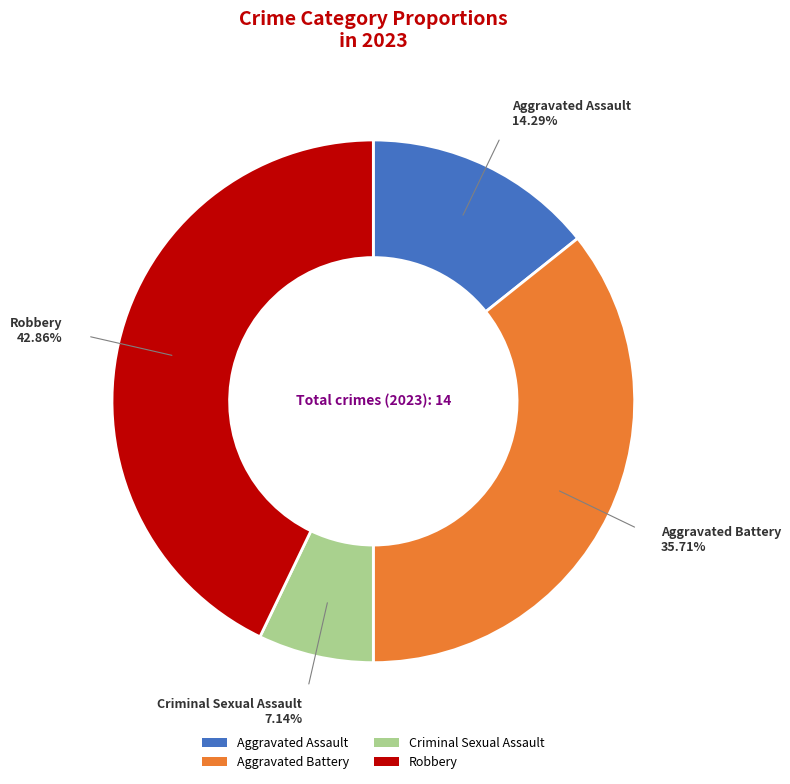

What is the smallest slice in the pie chart?

Criminal Sexual Assault